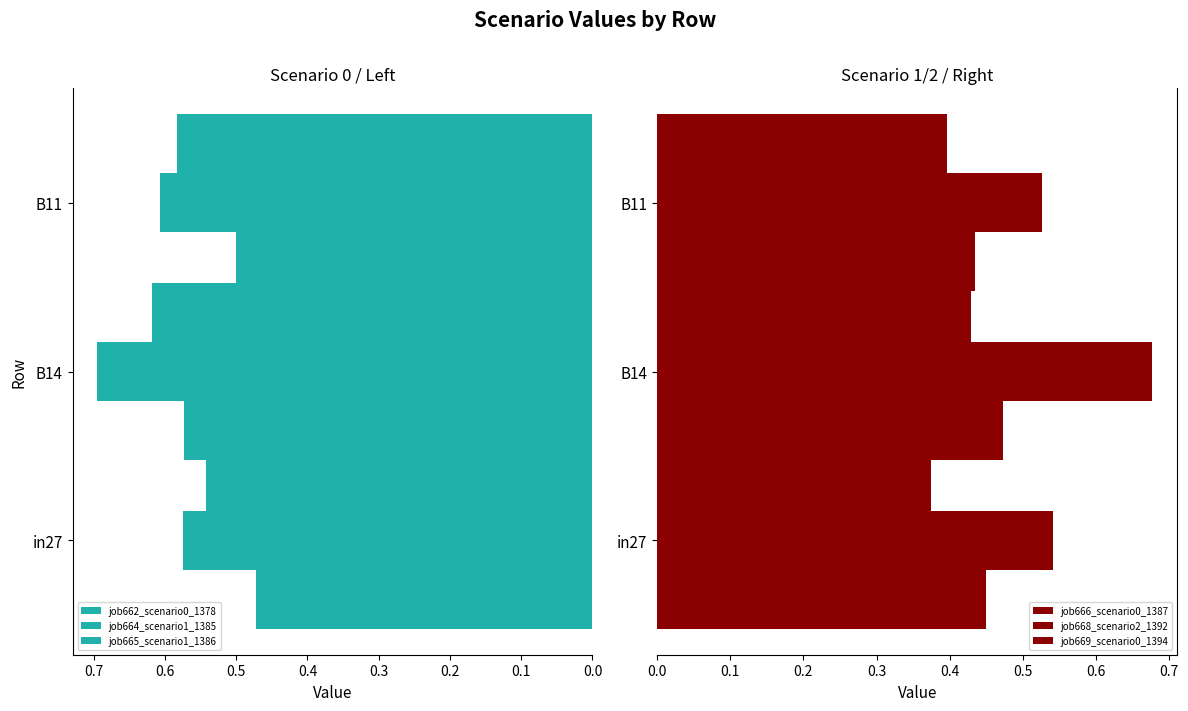

What is the highest value of the job662_scenario0_1378 series?

0.6